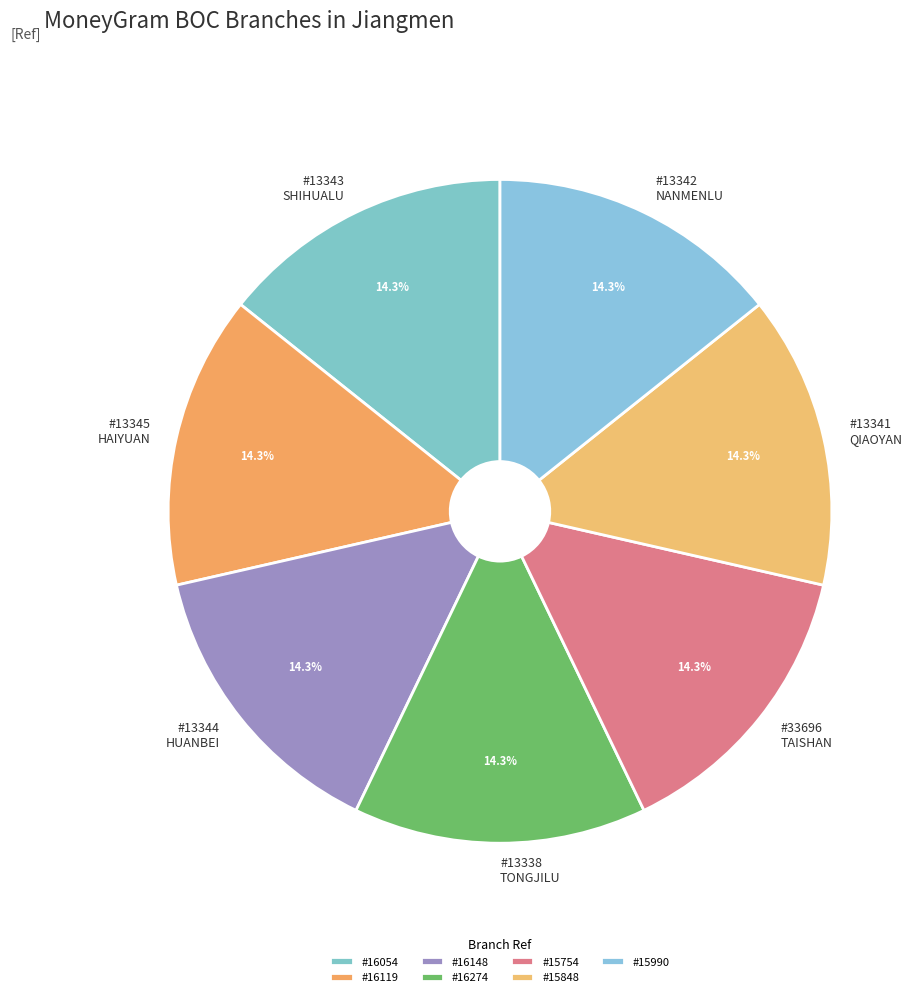

Is there any slice that represents more than half of the pie?

No